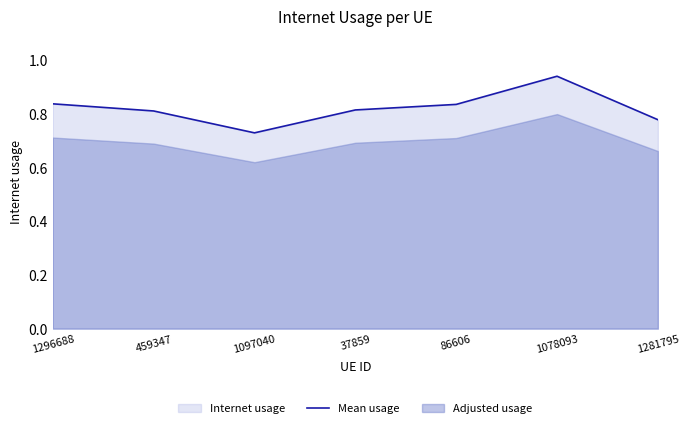

Read the value at 1296688.

0.8